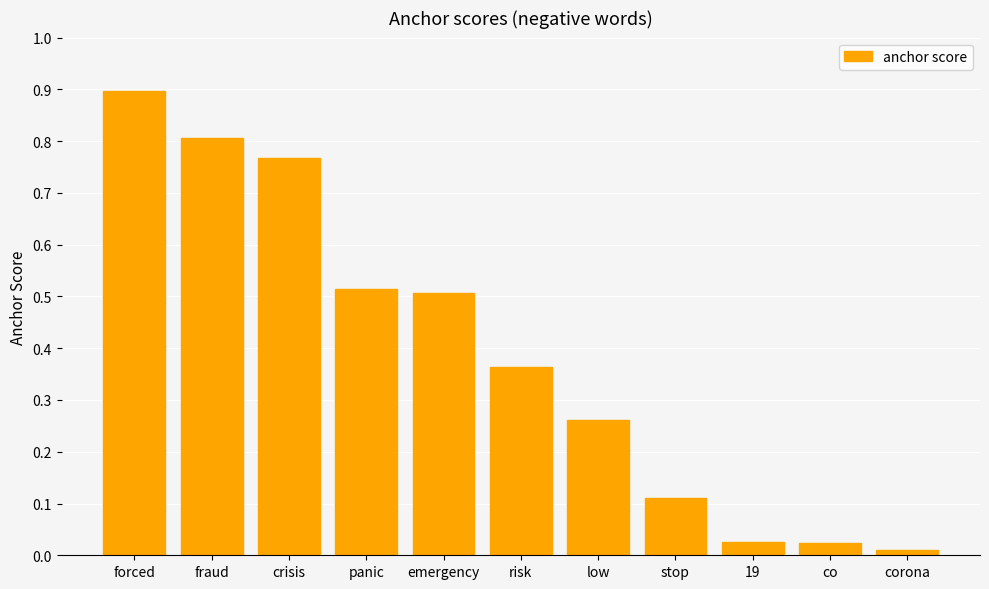

Between stop and panic, which is larger?

panic